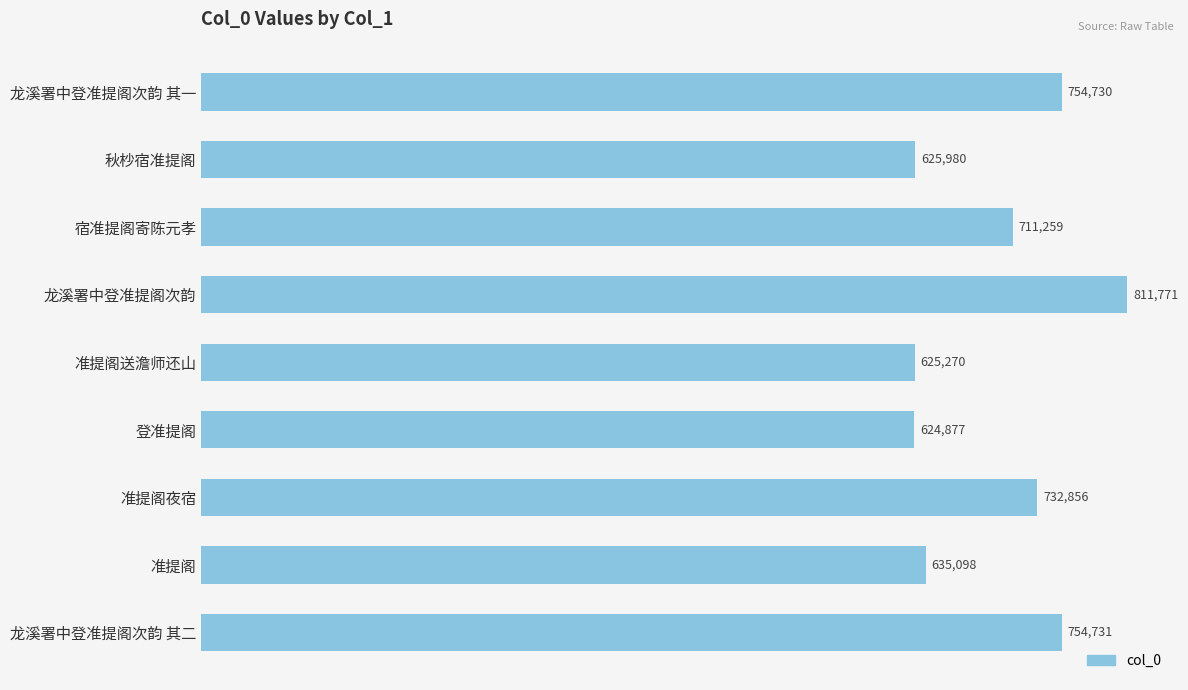

What is the difference between the second highest and minimum values?

129854